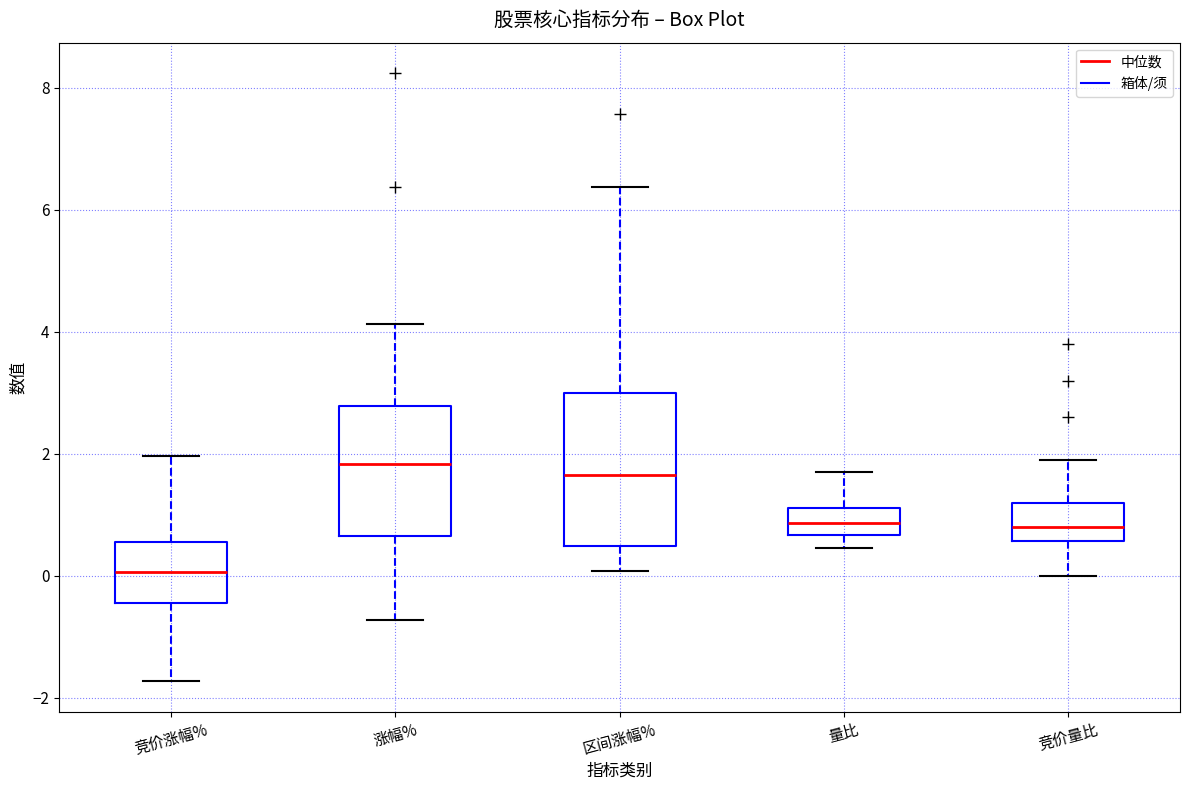

Reading left to right, transcribe this box plot: for each box, give where its median line is, the range the box spans, and where its two whiskers end, as read against the y-axis. The values are not printed on the chart, so give them approximately, as read against the axis.

竞价涨幅%: median 0.0, box -0.4 to 0.6, whiskers -1.8 to 2.0
涨幅%: median 1.8, box 0.6 to 2.8, whiskers -0.8 to 4.2
区间涨幅%: median 1.6, box 0.4 to 3.0, whiskers 0.0 to 6.4
量比: median 0.8, box 0.6 to 1.2, whiskers 0.4 to 1.8
竞价量比: median 0.8, box 0.6 to 1.2, whiskers 0.0 to 2.0